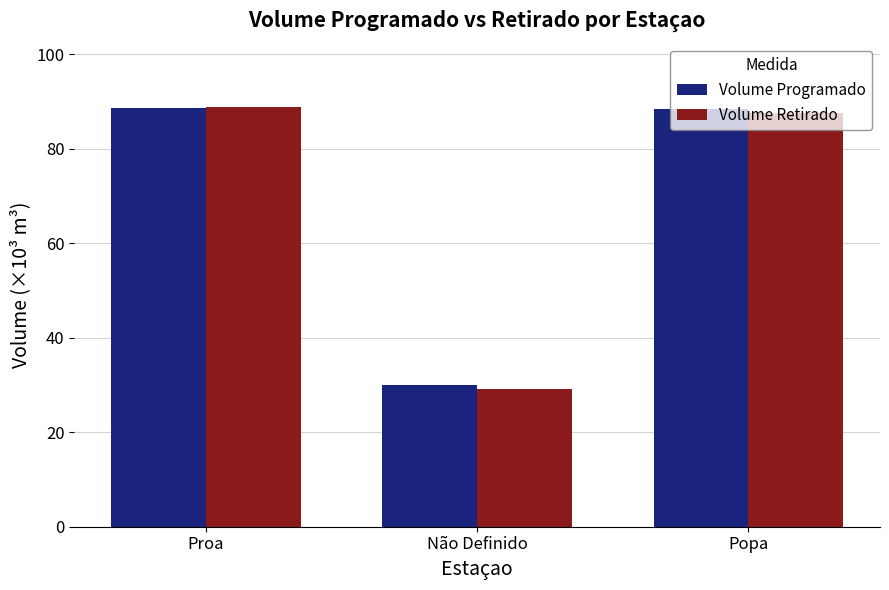

What is the total value across all series at Não Definido?

59.2